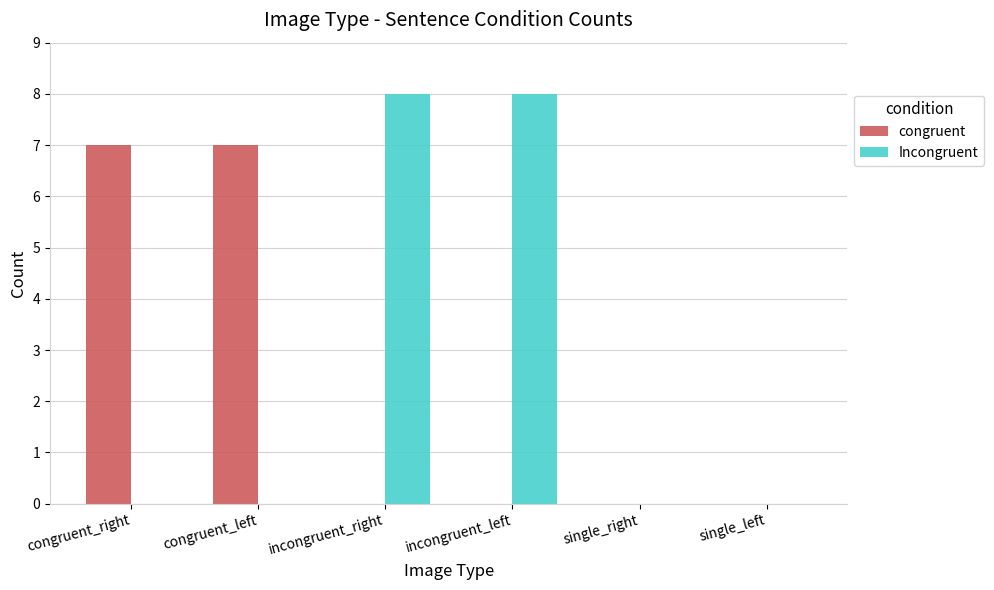

The value of congruent at incongruent_right is 0. True or false?

True